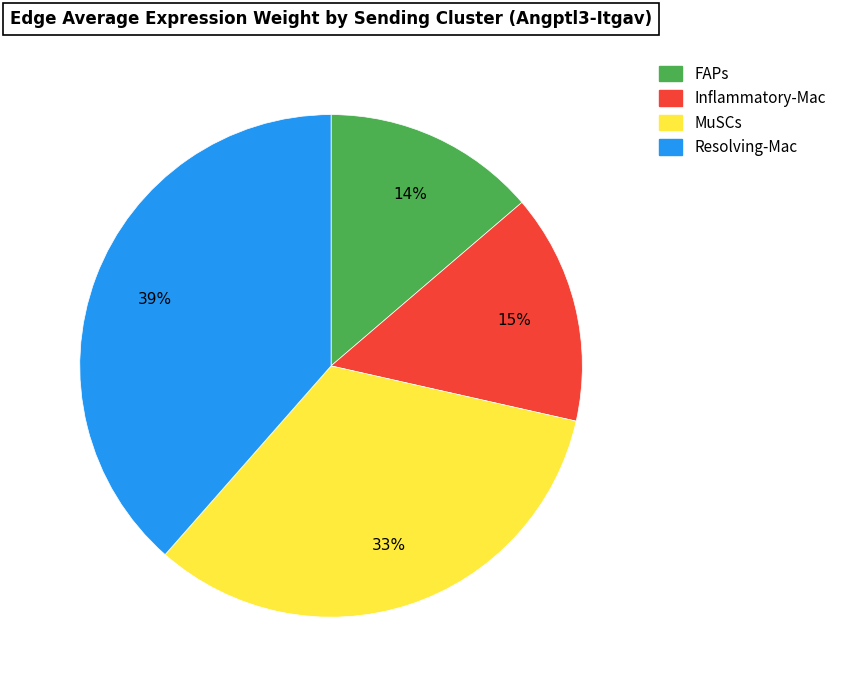

To the nearest percent, what is the average slice percentage?

25%